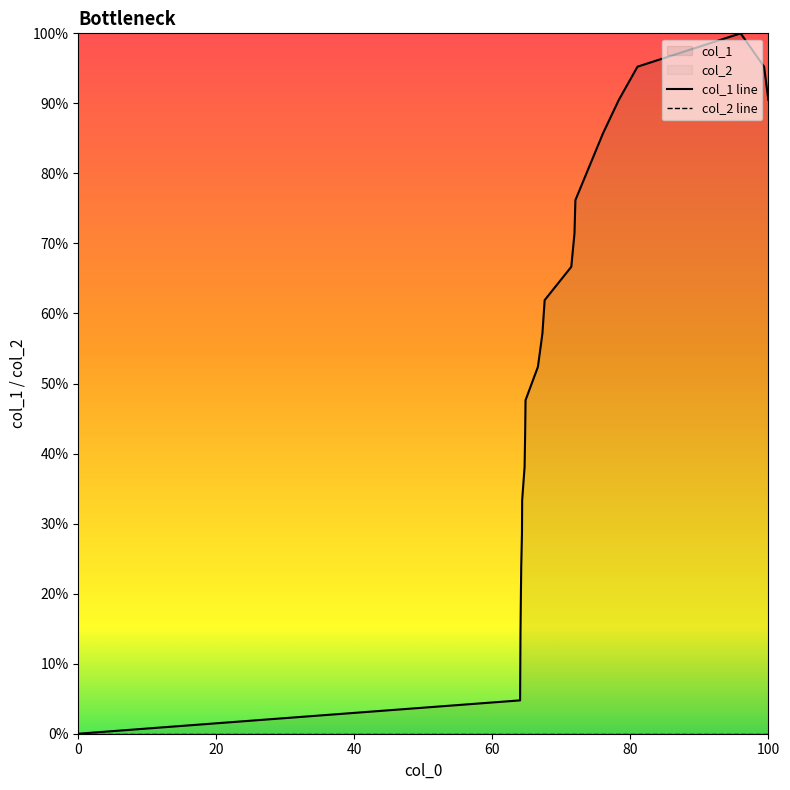

Does the chart display data point markers on the line(s)?

No